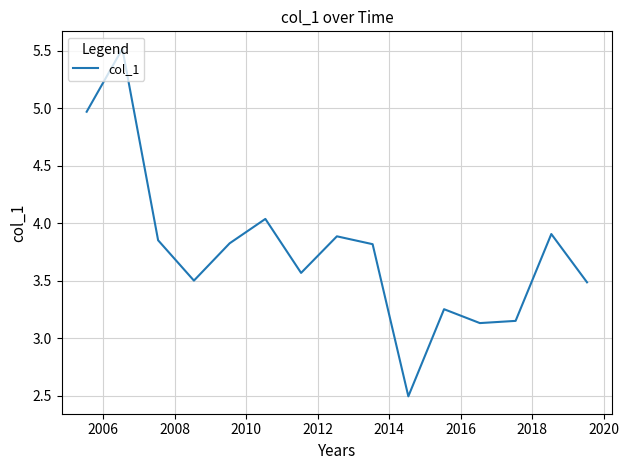

What is the greatest value displayed?

5.5